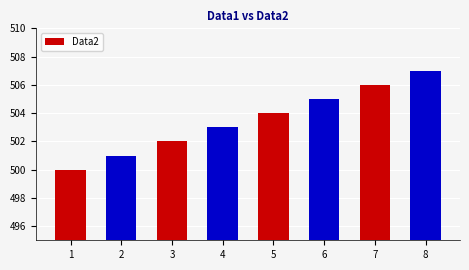

What is the change in value from 2 to 5?

+3